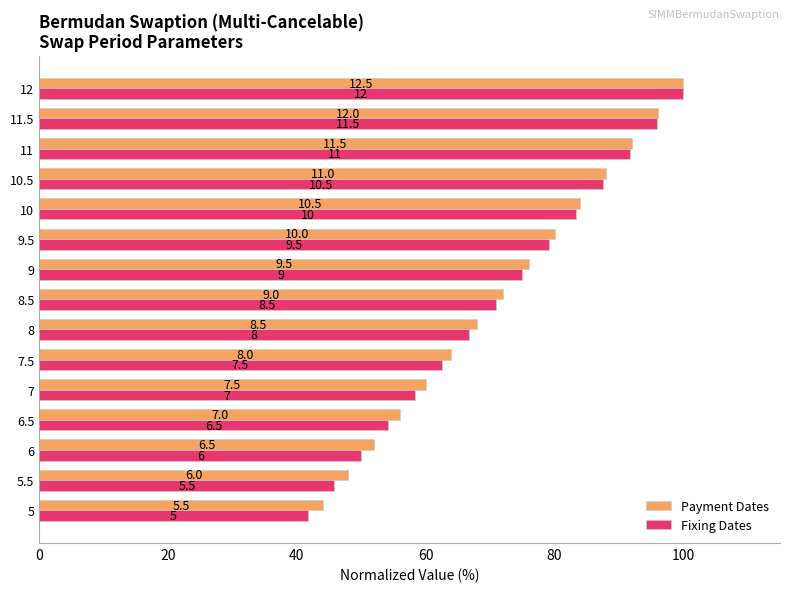

What are all the series names shown in the legend?

Payment Dates, Fixing Dates